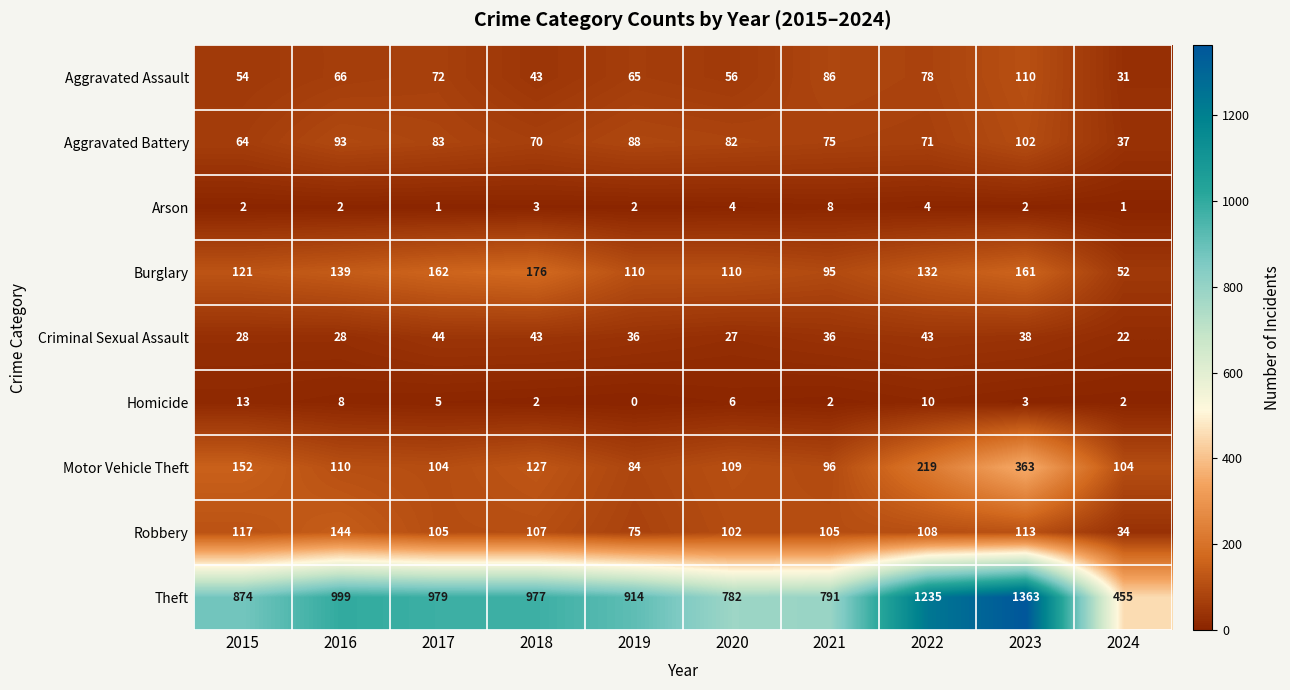

Which series has the largest total across all categories?

Theft